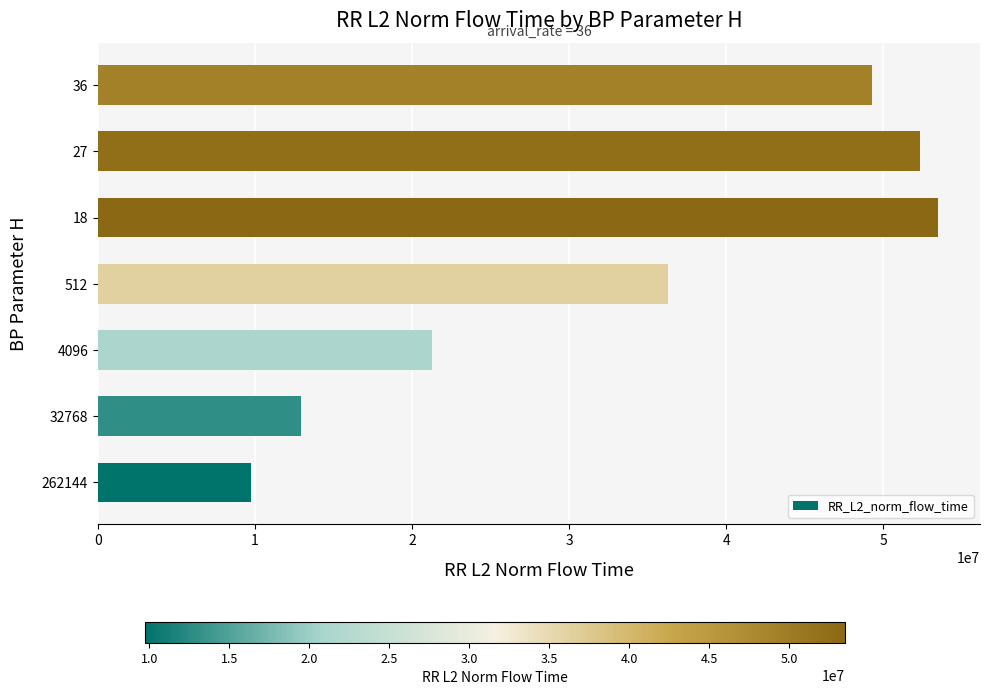

What is the ratio of the value at 512 to the value at 27?

0.7